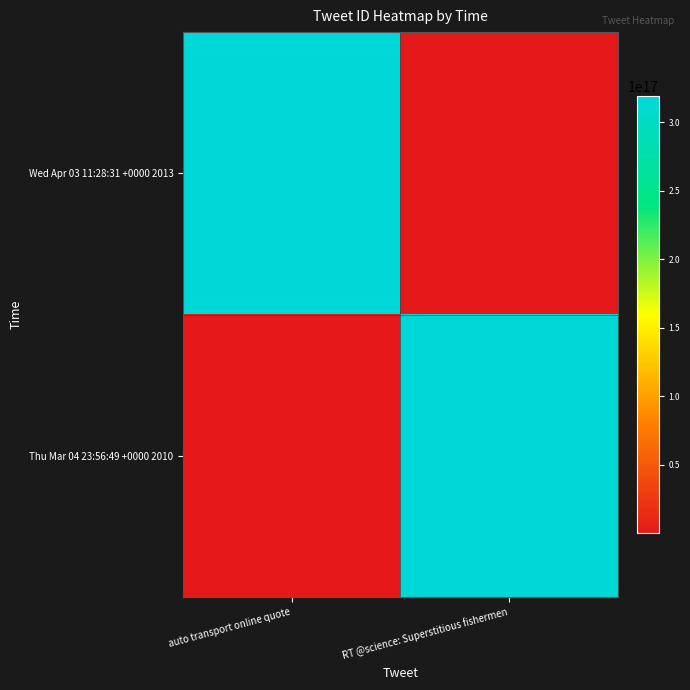

Which series has the largest total across all categories?

Wed Apr 03 11:28:31 +0000 2013